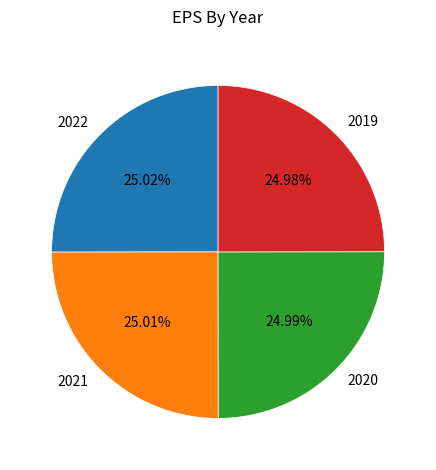

The 2022 slice represents 18% of the pie. True or false?

False